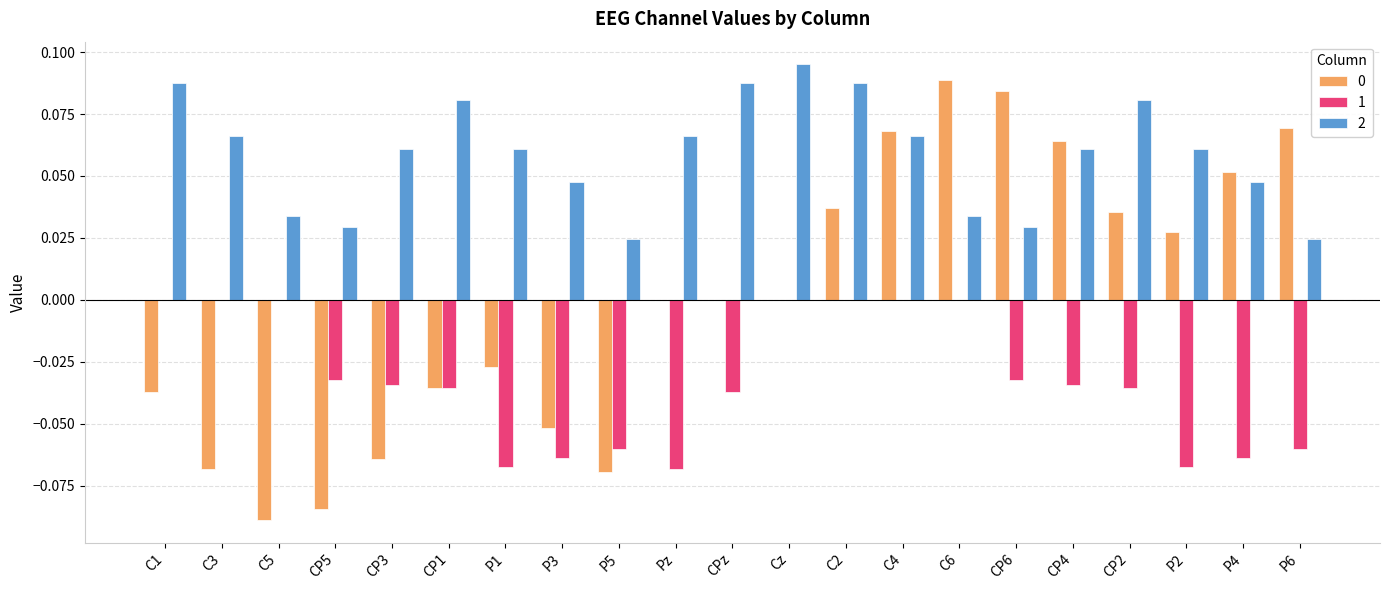

Which label corresponds to the largest value in the chart?

Cz